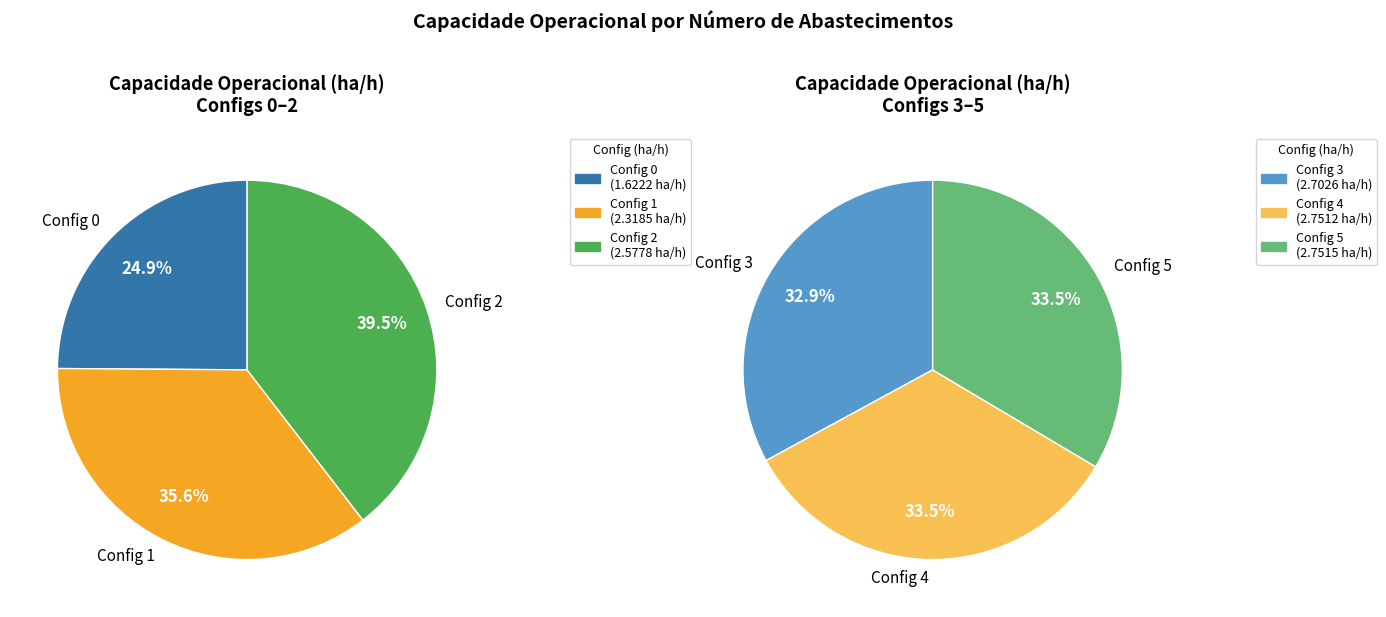

Which slice is the largest?

5